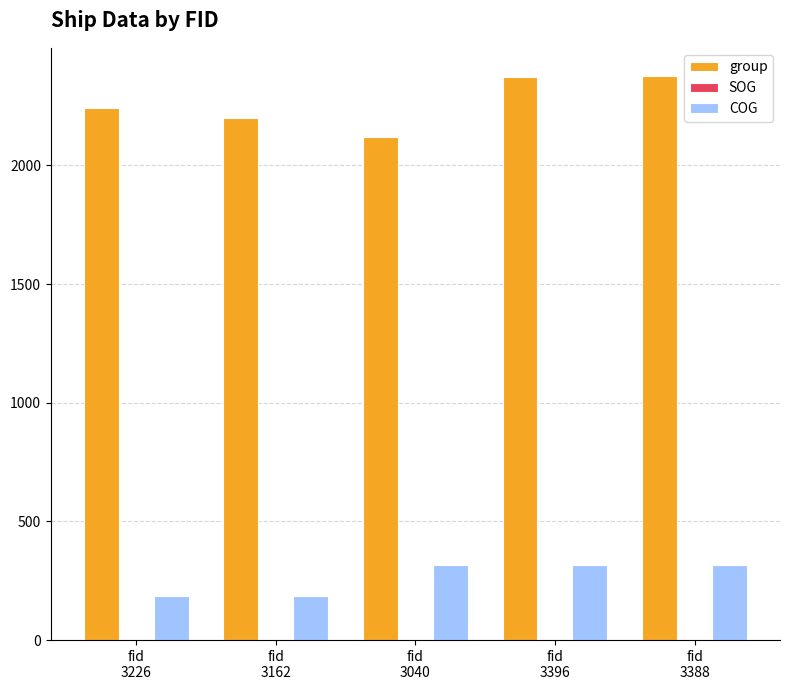

What is the sum of all COG values?

1315.0